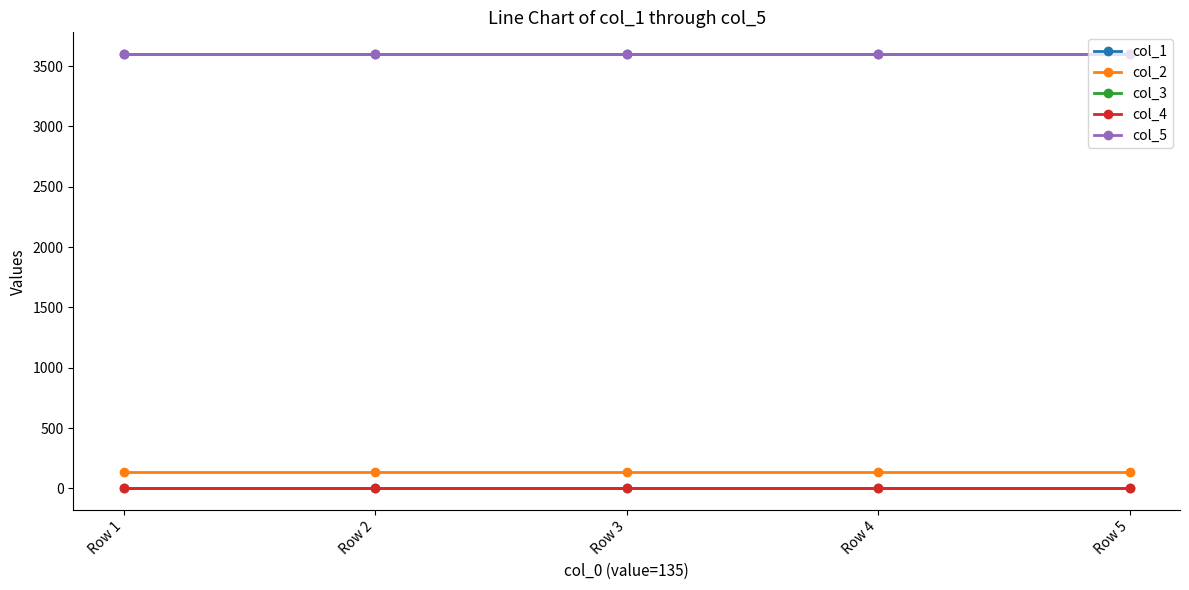

Does the chart have visible grid lines?

No